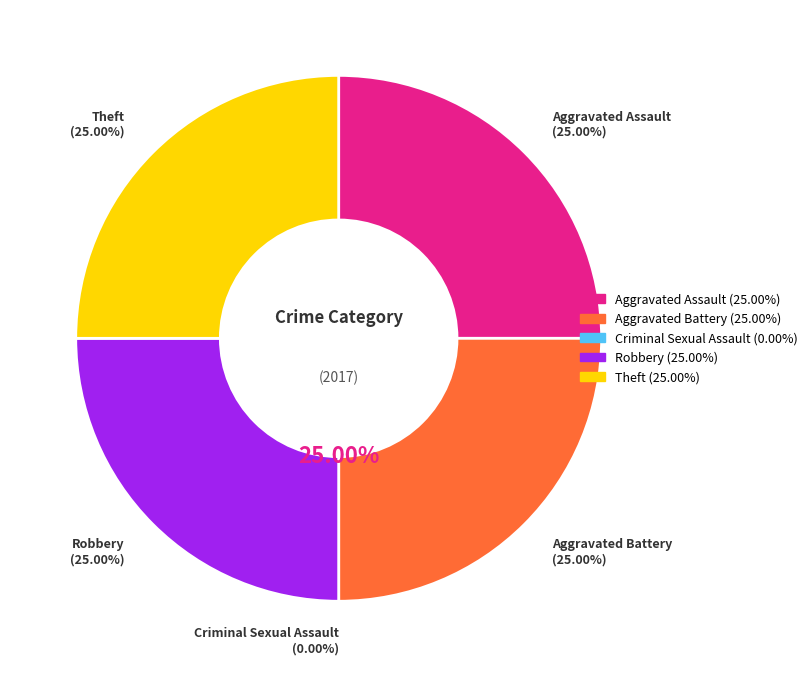

Is it true that Robbery is 25% of the pie?

True